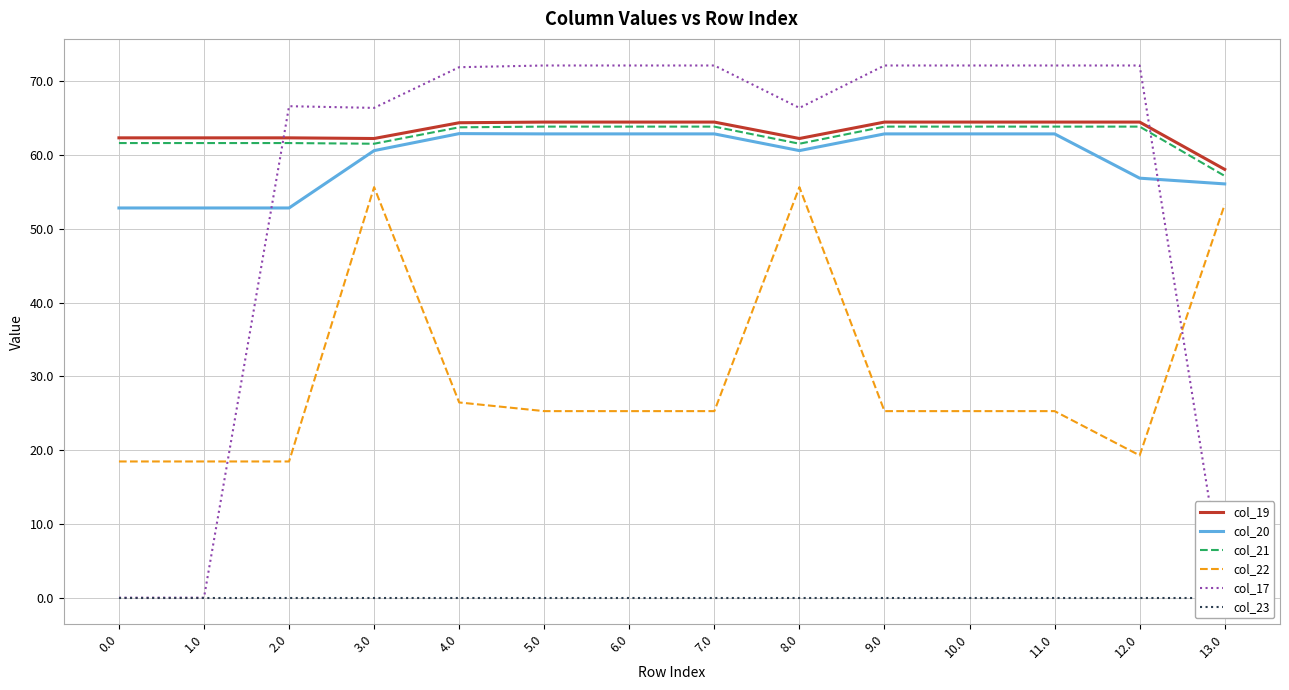

At which category is the sum across all series the highest?

3.0